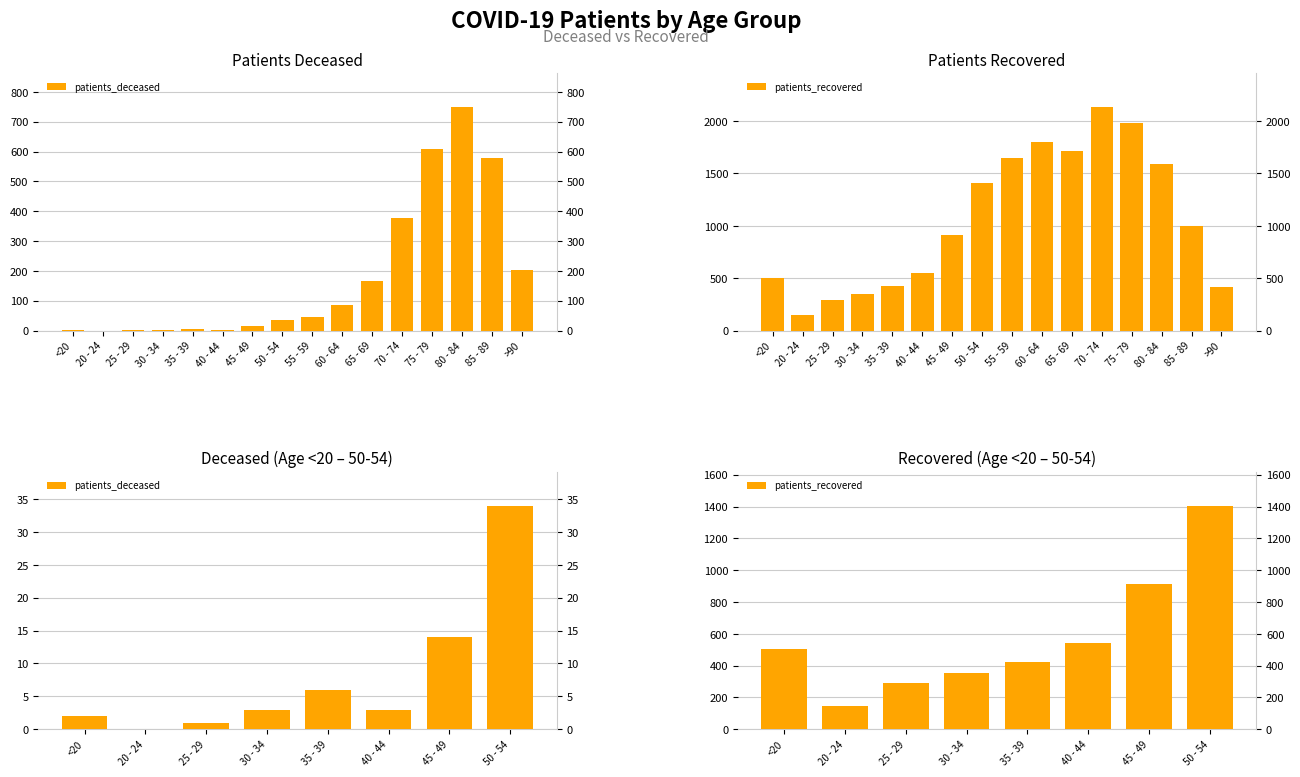

Reading right to left, what are all the values shown in this chart?

patients_deceased: 34	14	3	6	3	1	0	2
patients_recovered: 1406	912	545	424	352	288	149	502